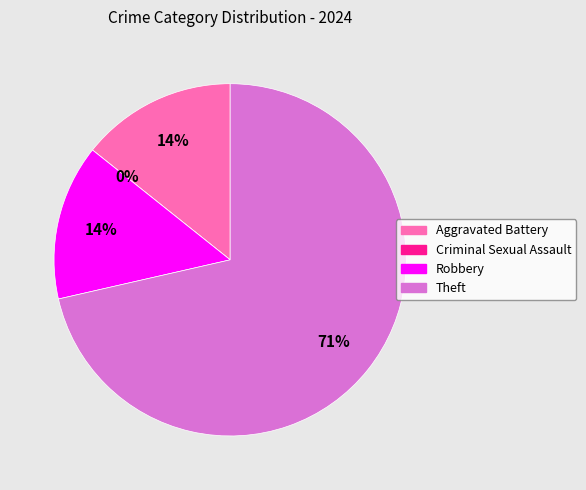

To the nearest percent, what is the combined percentage of Theft and Aggravated Battery?

86%